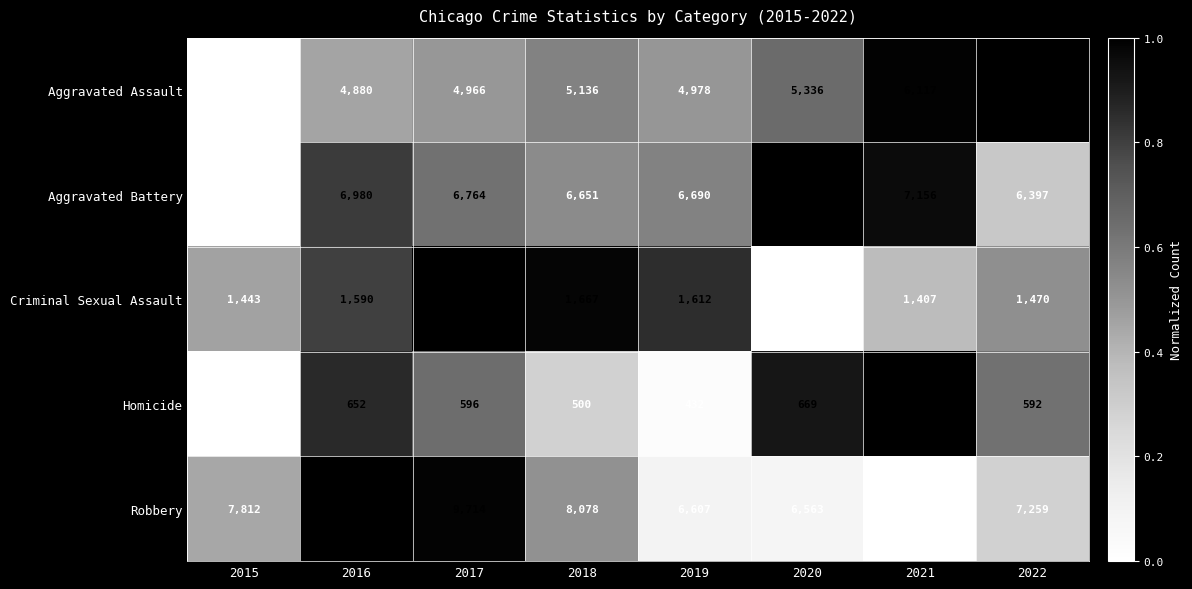

Where does the Aggravated Battery series first go above 6764?

2016